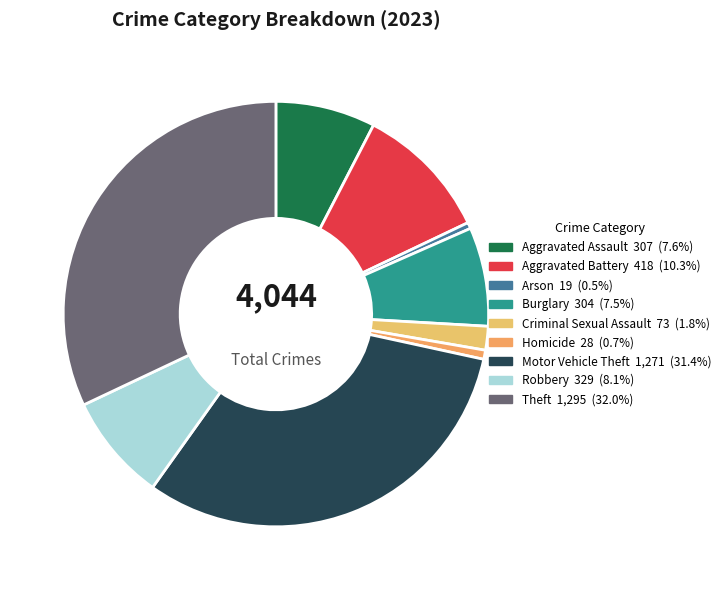

How many slices are in this pie chart?

9